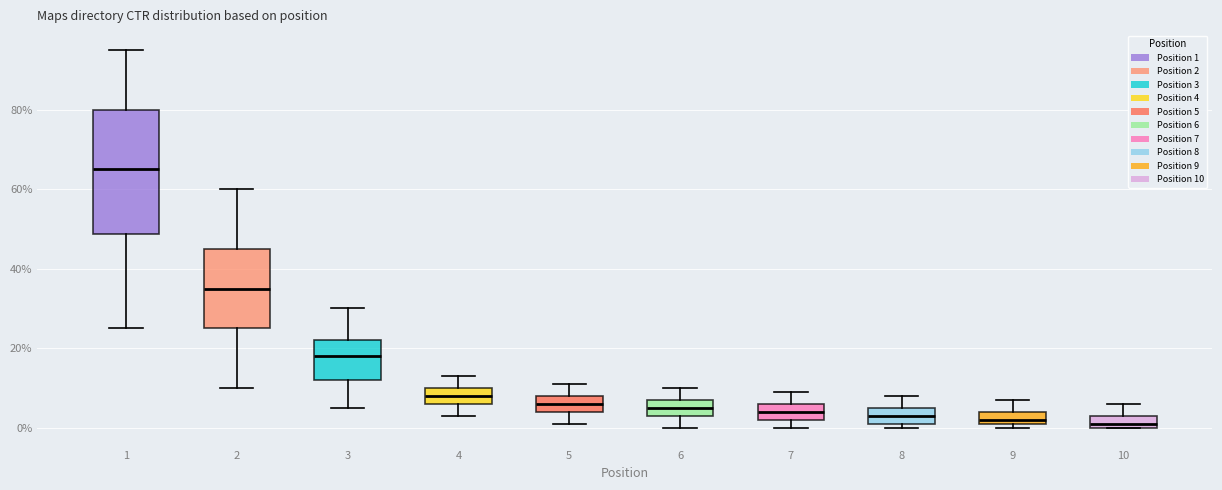

Reading left to right, read every box against the y-axis: the position of its median line, the range the box covers, and the ends of its whiskers. The values are not printed on the chart, so give them approximately, as read against the axis.

1: median 66, box 48 to 80, whiskers 26 to 96
2: median 36, box 26 to 46, whiskers 10 to 60
3: median 18, box 12 to 22, whiskers 6 to 30
4: median 8, box 6 to 10, whiskers 4 to 14
5: median 6, box 4 to 8, whiskers 2 to 12
6: median 6, box 4 to 8, whiskers 0 to 10
7: median 4, box 2 to 6, whiskers 0 to 10
8: median 4, box 2 to 6, whiskers 0 to 8
9: median 2 (just above the box's lower edge), box 2 to 4, whiskers 0 to 8
10: median 2, box 0 to 4, whiskers 0 to 6